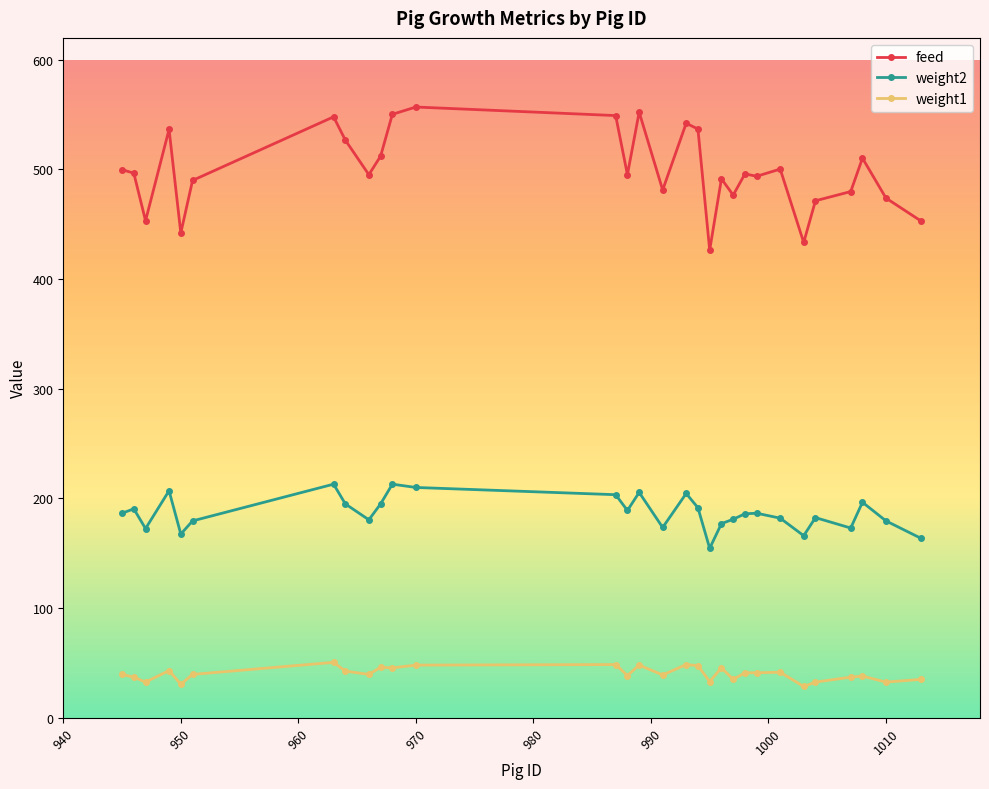

What is the sum of all weight2 values?

5605.4